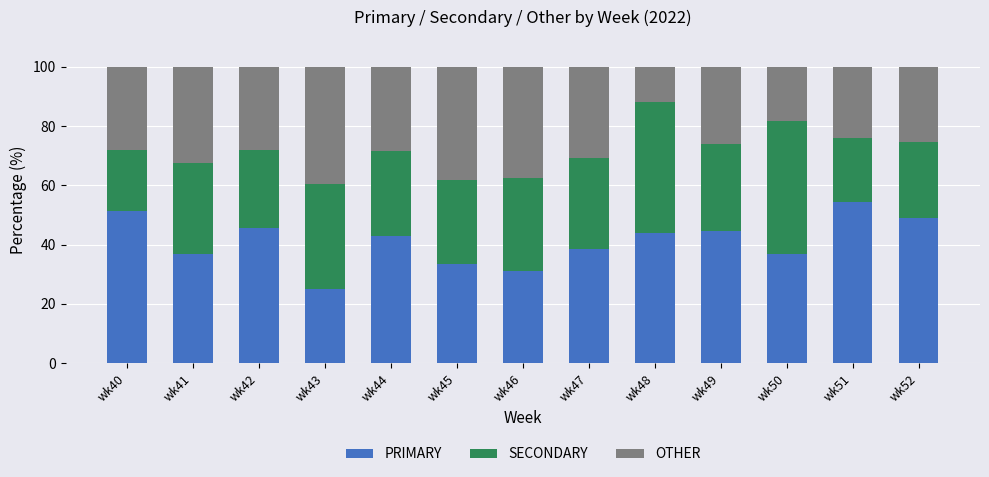

Is it true that PRIMARY equals 33.3 at wk45?

True